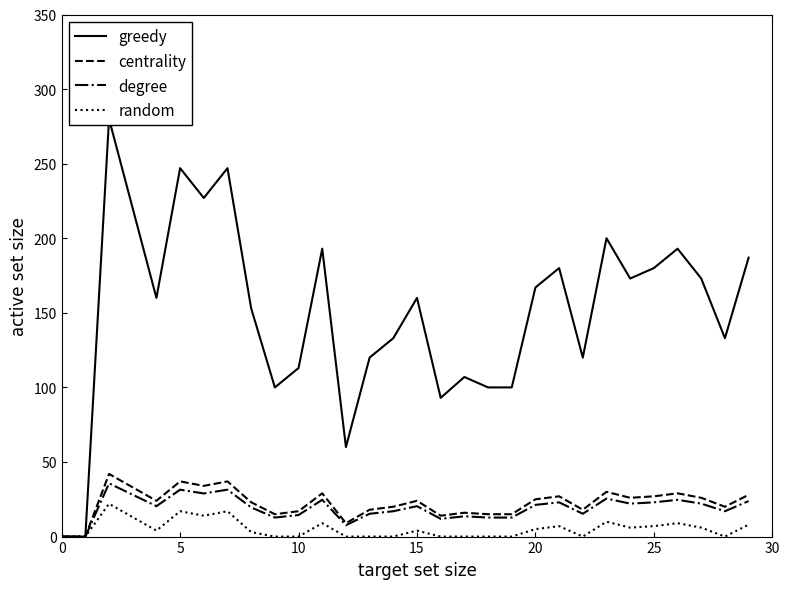

What is the difference between the maximum and minimum values in the greedy series?

280.0